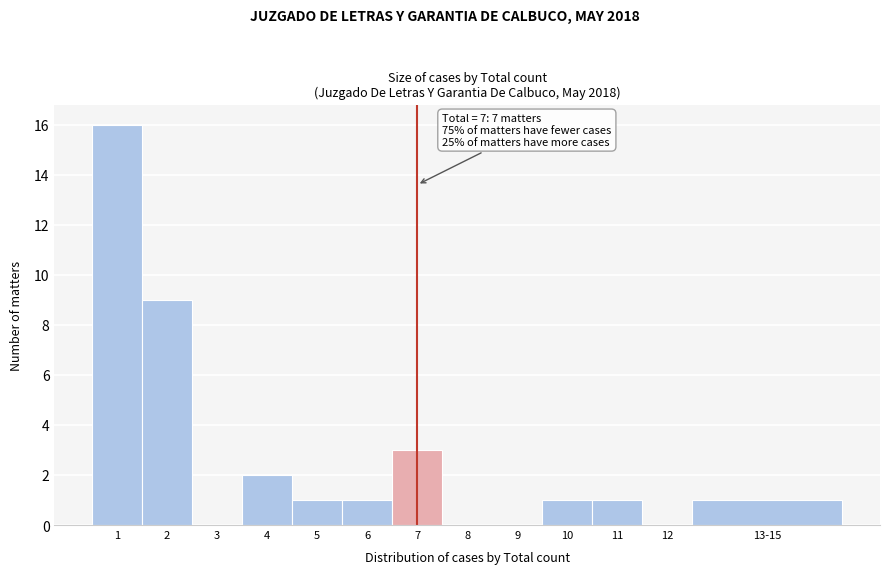

Reading left to right, transcribe all the data shown in this chart.

1=16	2=9	3=0	4=2	5=1	6=1	7=3	8=0	9=0	10=1	11=1	12=0	13-15=1